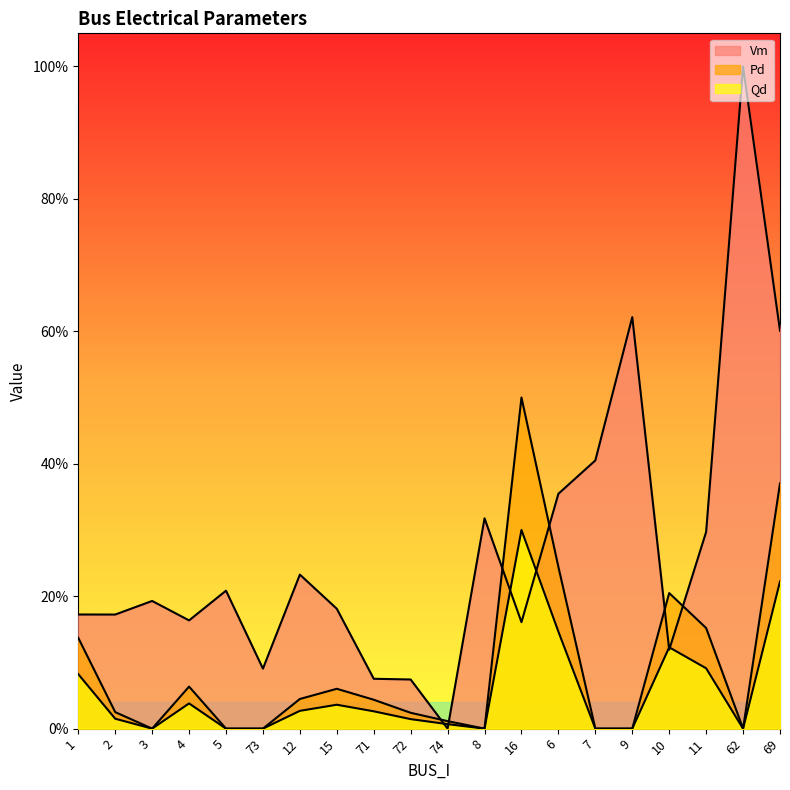

Count the number of data series in this chart.

3